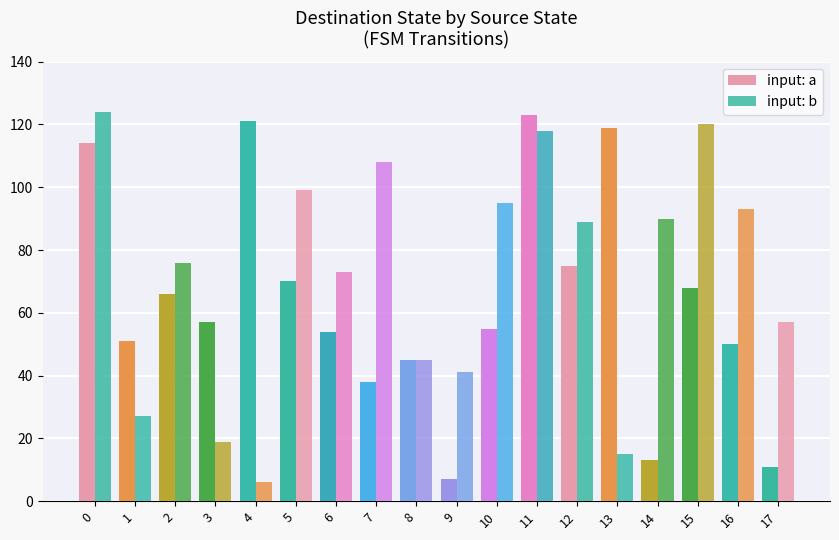

List the series in order of their peak value, lowest first.

input: a, input: b